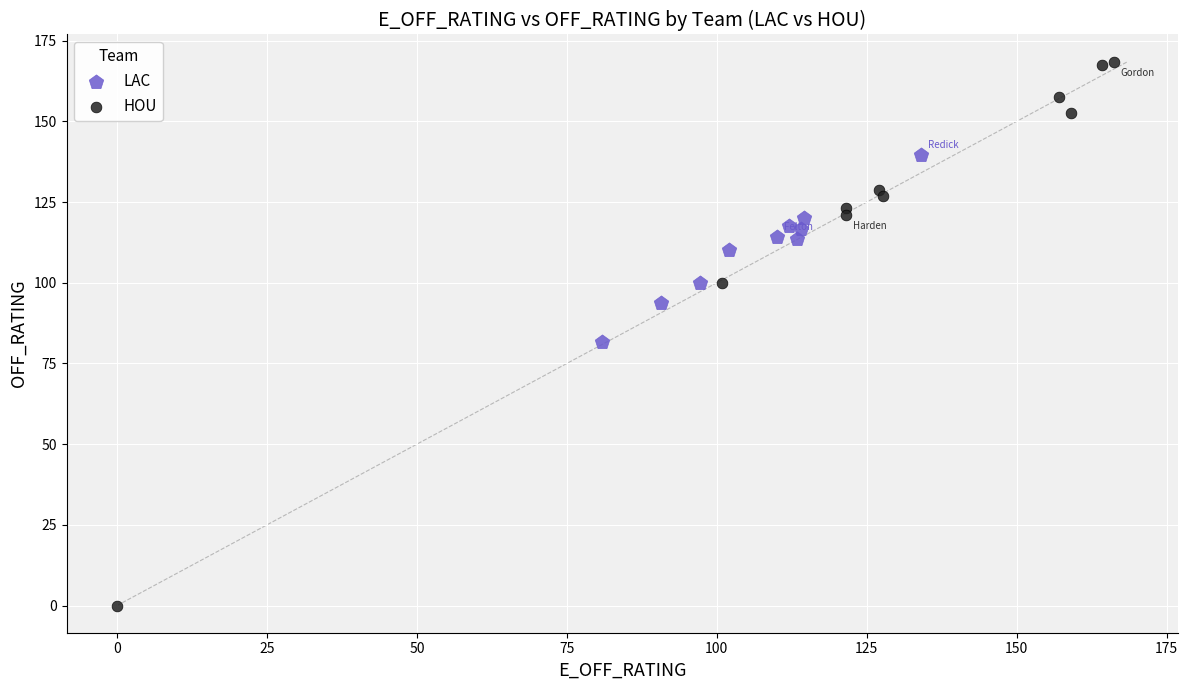

What are all the series names shown in the legend?

LAC, HOU